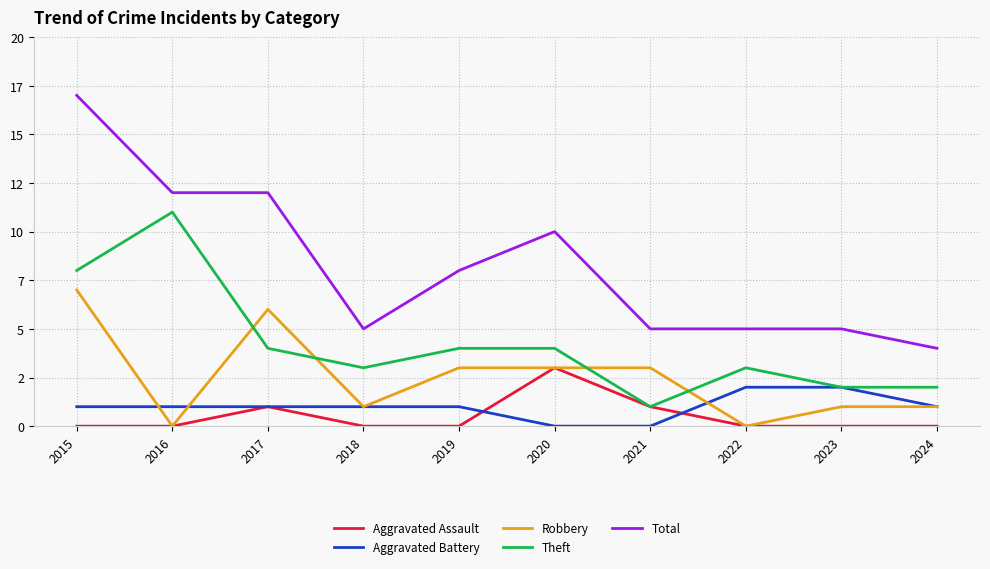

At how many categories does at least one series exceed 8?

4